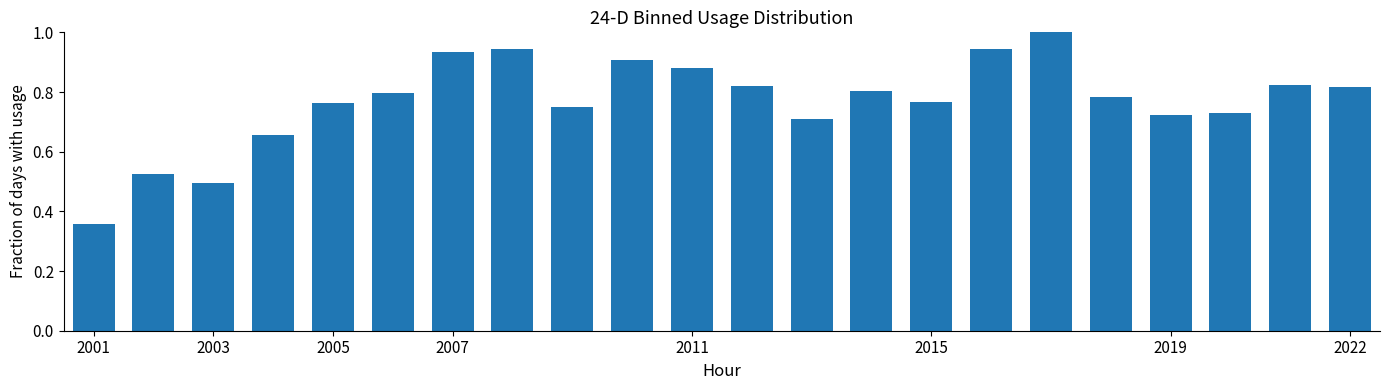

What is the difference between the maximum and minimum values?

0.6